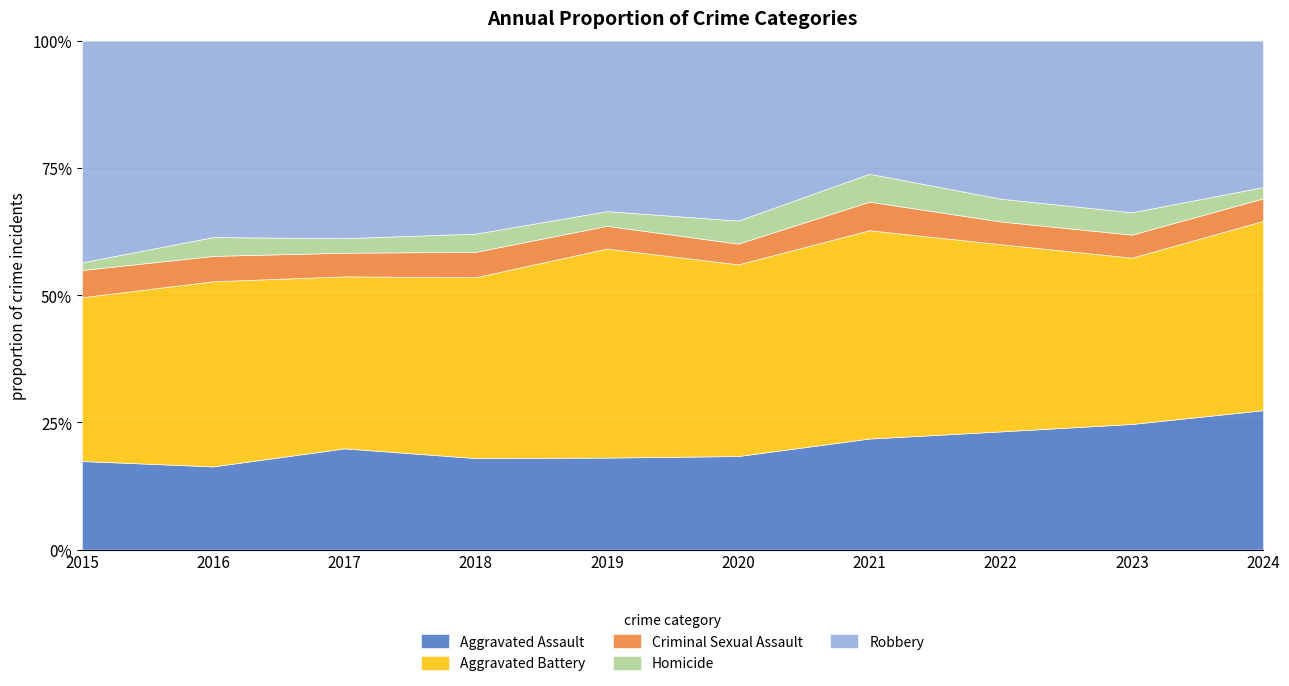

True or false: Robbery and Aggravated Assault cross at least once.

False